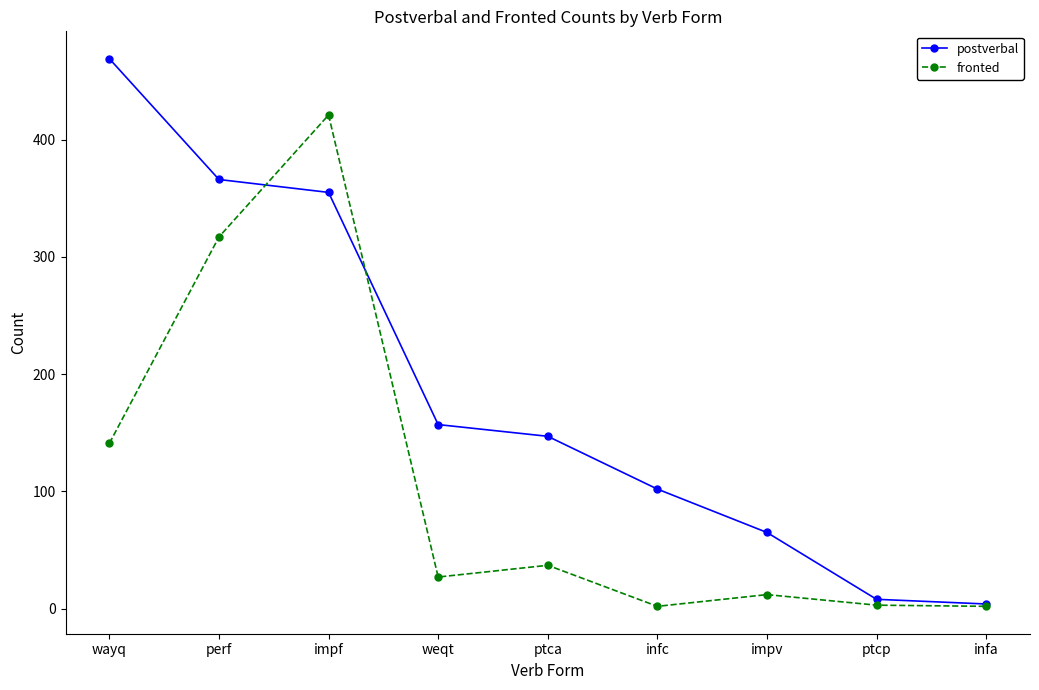

At how many categories does at least one series exceed 122?

5